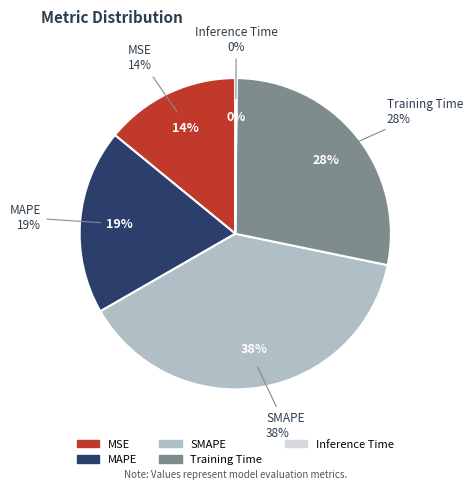

Is Training Time the majority of the pie?

No